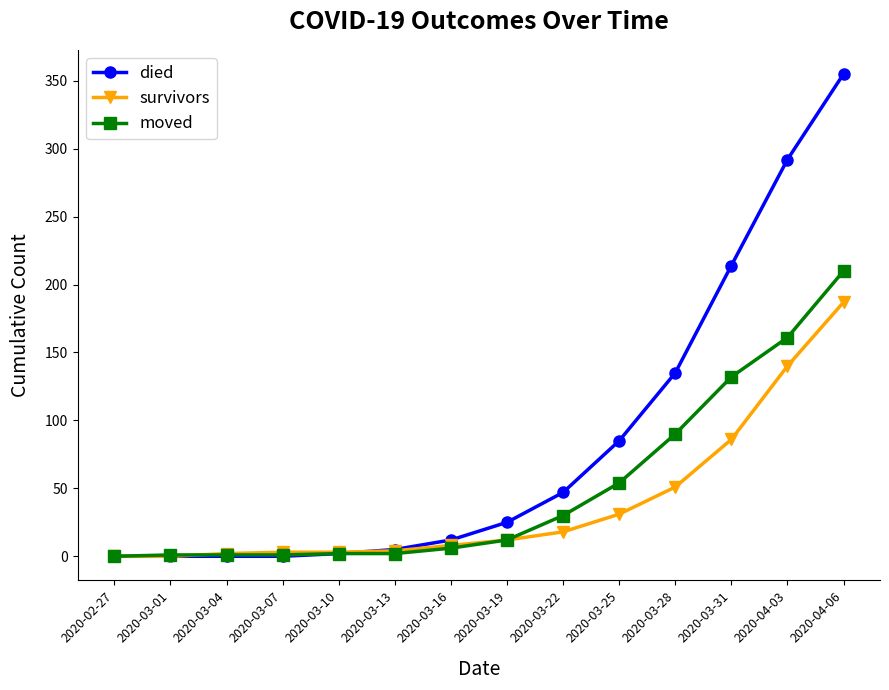

Which label corresponds to the largest value in the chart?

2020-04-06